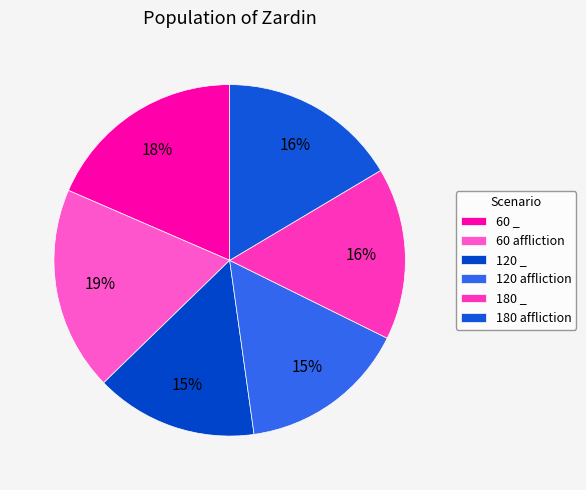

To the nearest percent, what portion does 120 _ represent?

15%